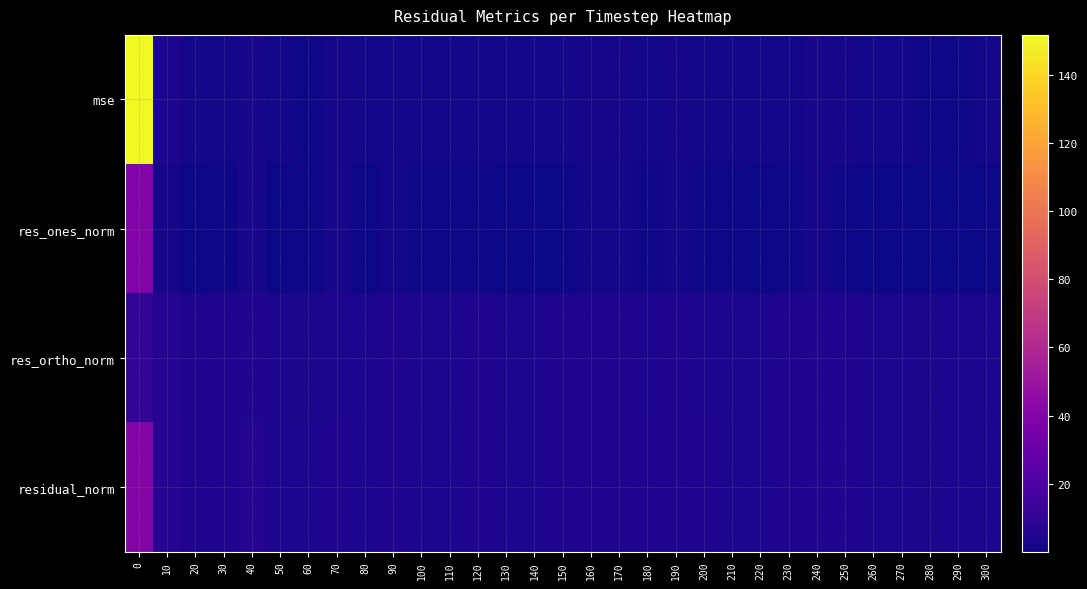

How many categories are shown in the chart?

31